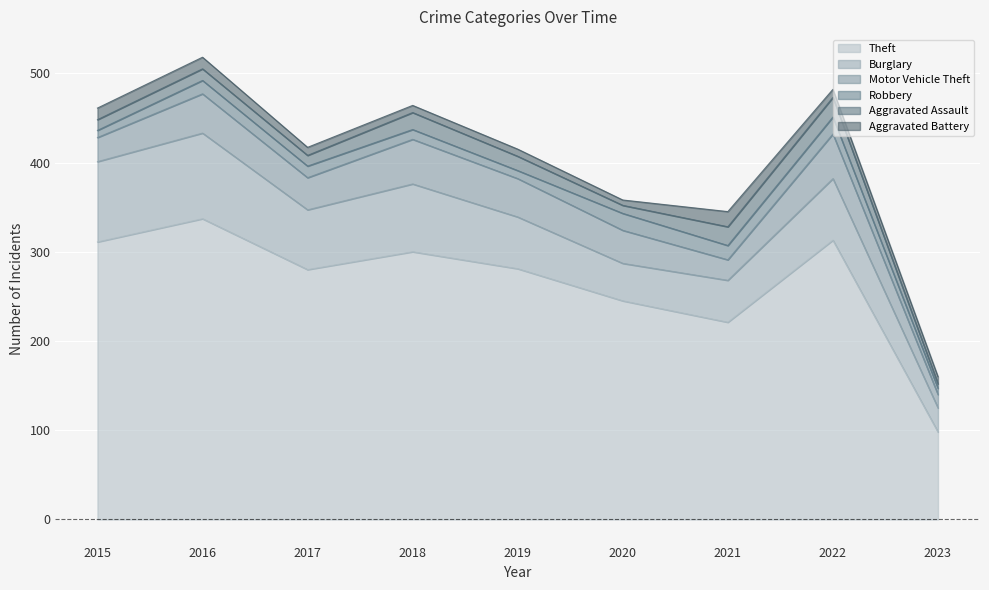

How many data points in Robbery are less than 13?

4